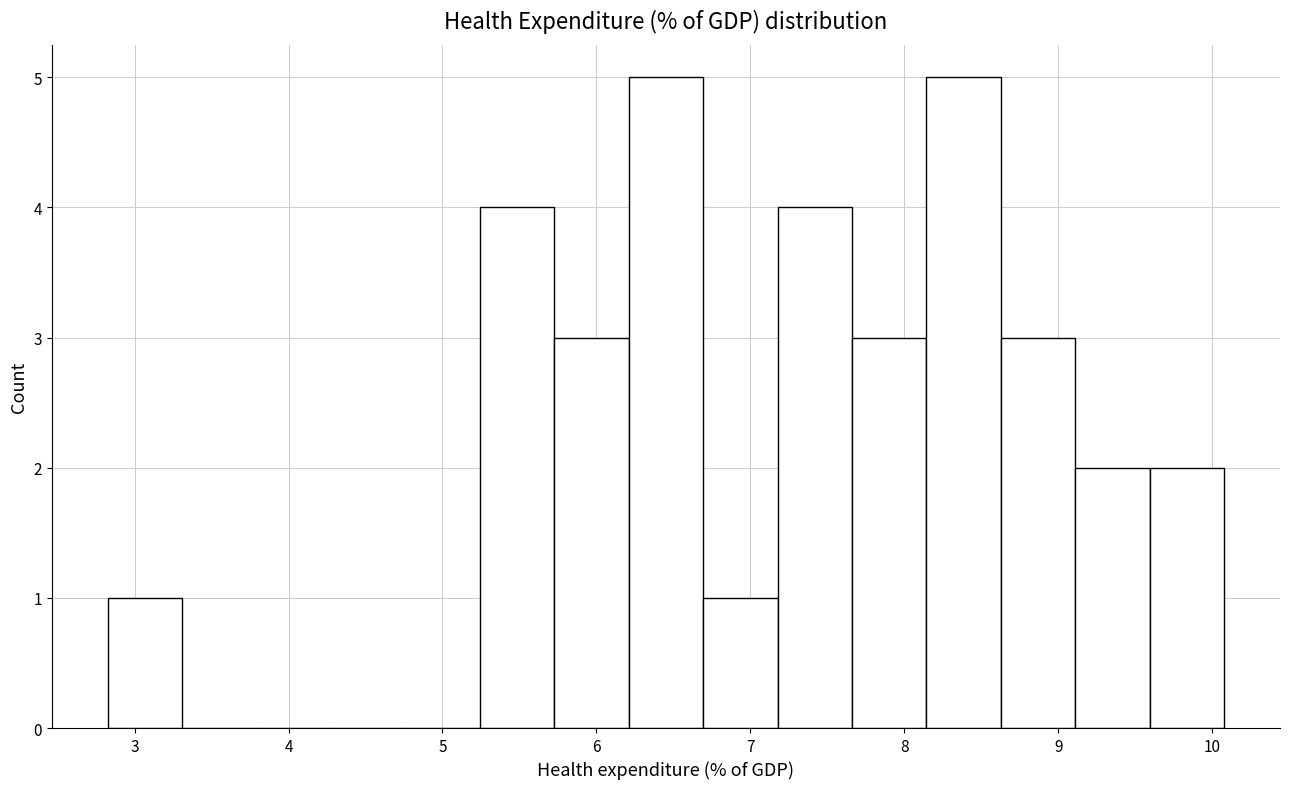

What is the height of the bar covering 5.2 to 5.7 on the x-axis? Neither the bar edges nor the heights are printed on the chart, so give them approximately, as read against the axes.

4